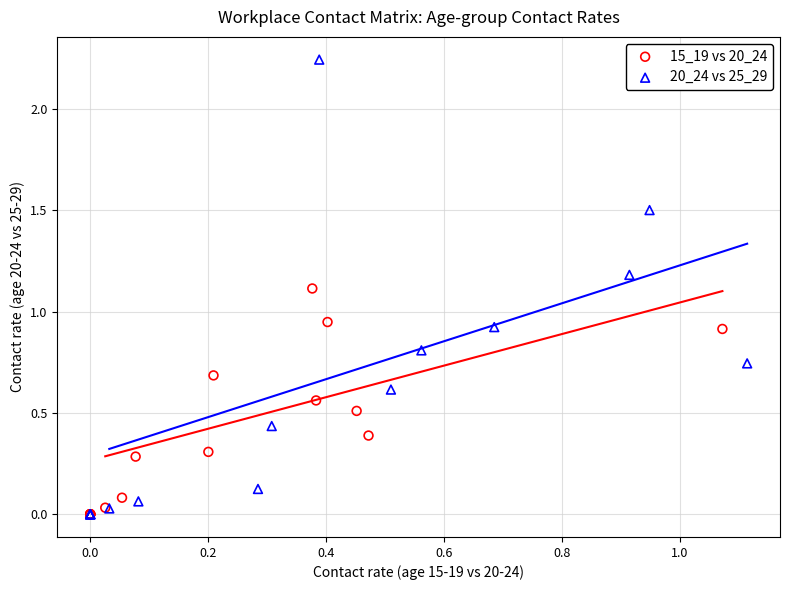

What are all the series names shown in the legend?

15_19 vs 20_24, 20_24 vs 25_29